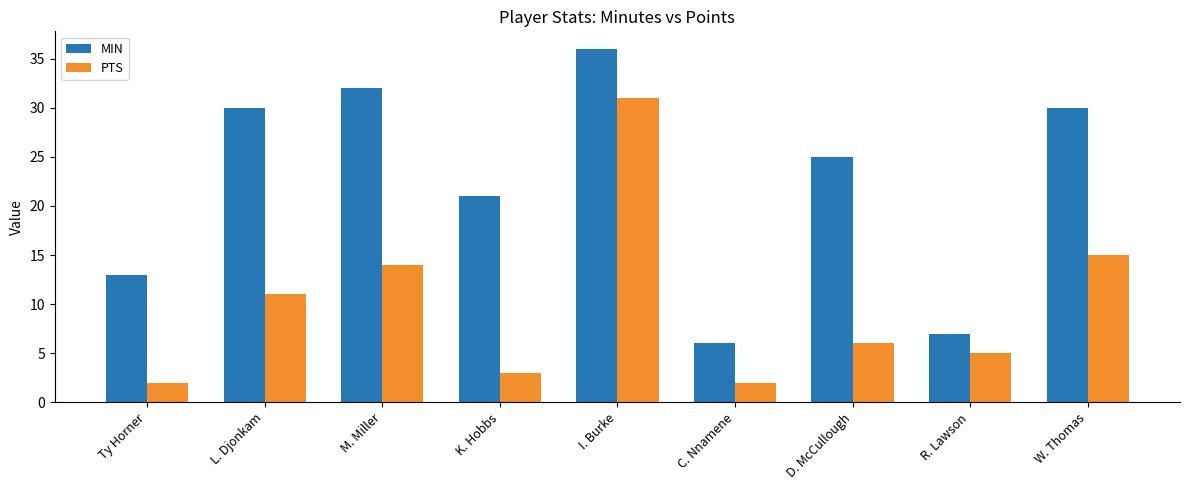

The MIN series shows 9 at D. McCullough. True or false?

False